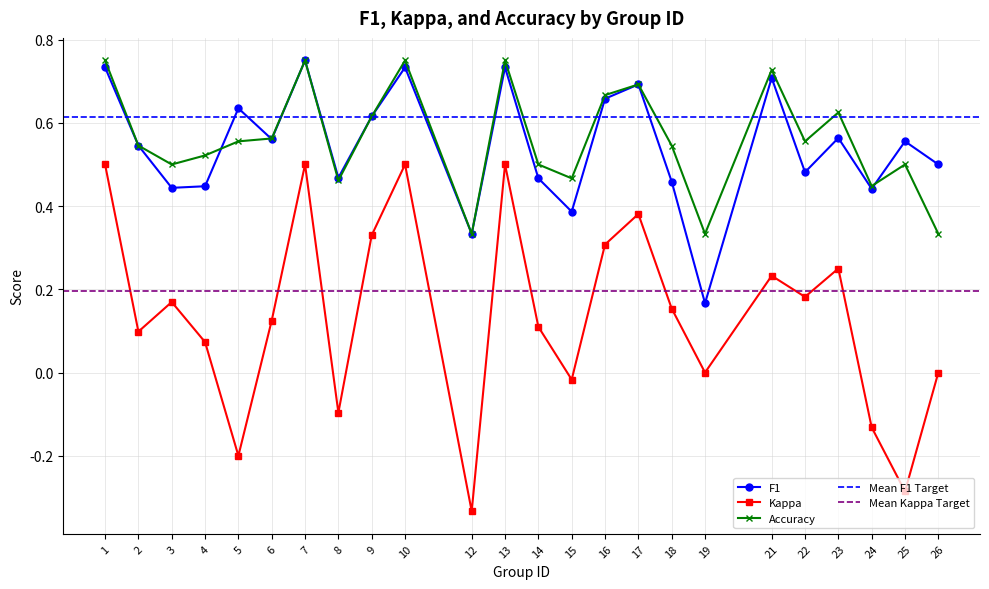

The Kappa series shows 0.5 at 1. True or false?

True